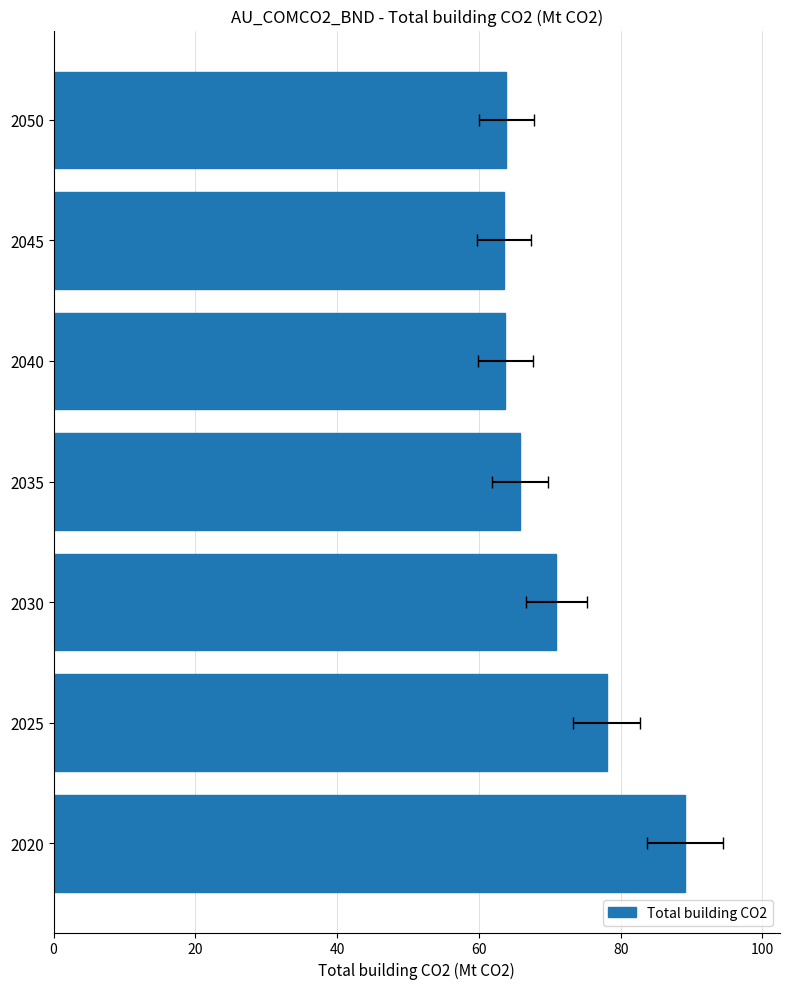

What is the value of the 1st bar from the left?

89.1